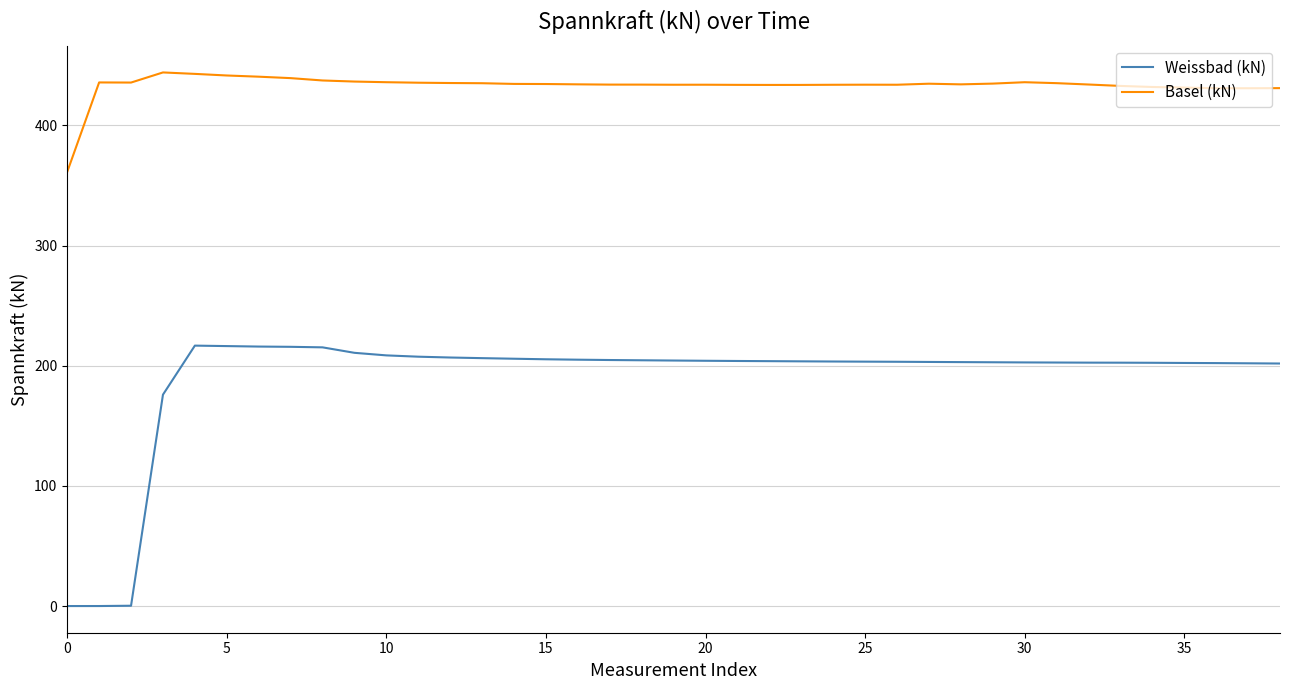

Rank the series by their maximum value, from highest to lowest.

Basel (kN), Weissbad (kN)